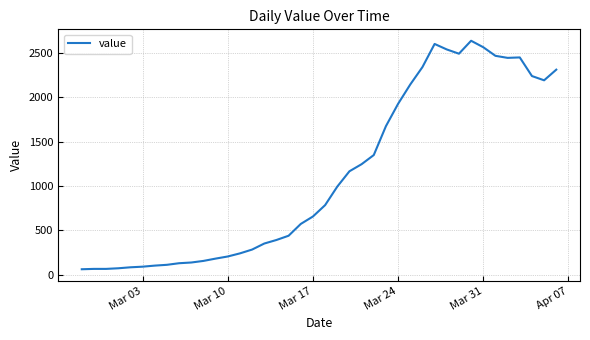

What is the smallest value displayed?

62